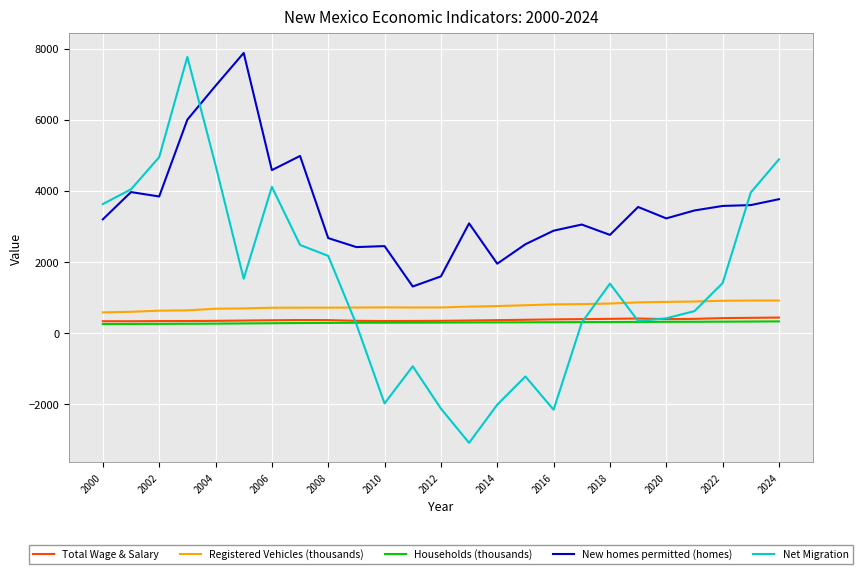

Which series has the largest total across all categories?

New homes permitted (homes)